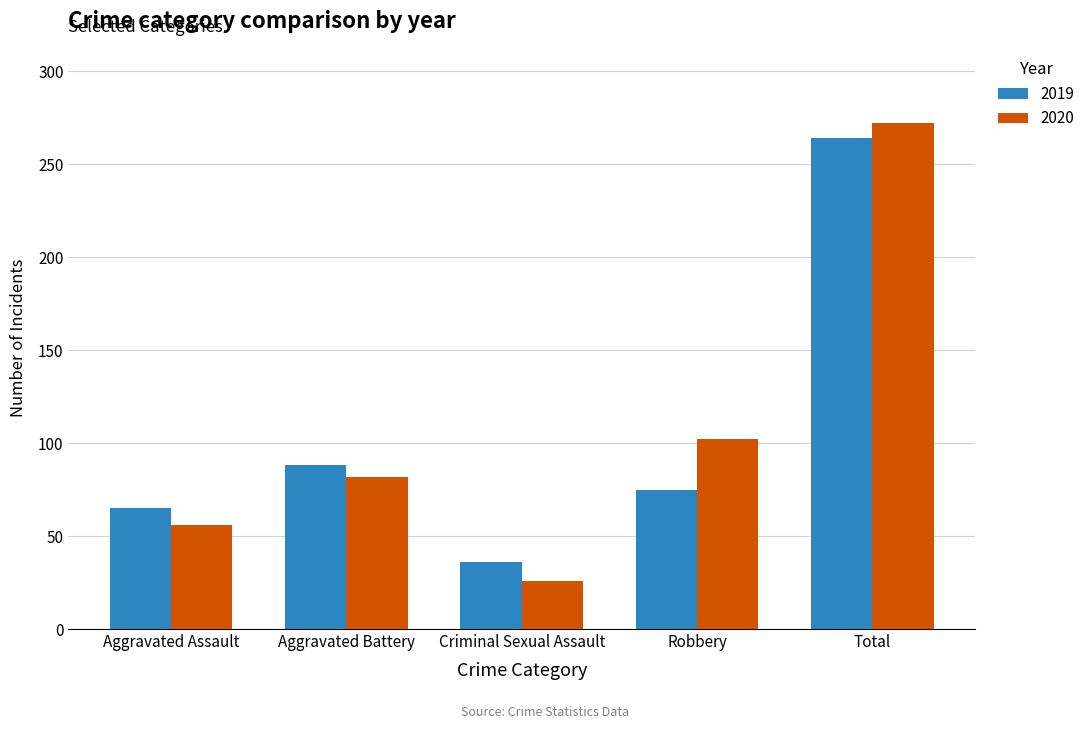

Is the value of 2020 at Total greater than the value of 2019 at Robbery?

Yes